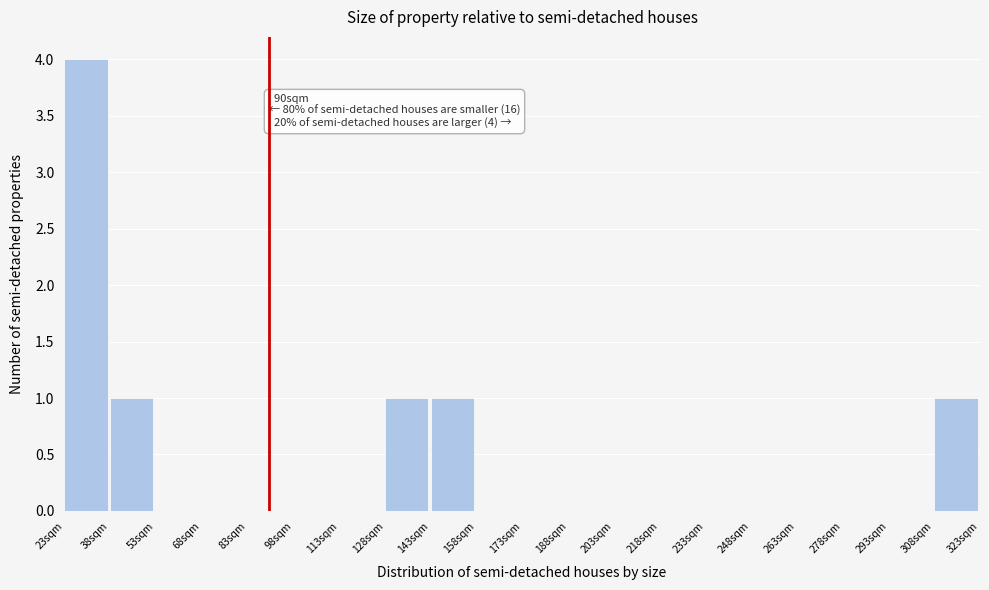

Over which range of the x-axis is the bar tallest?

23 to 38